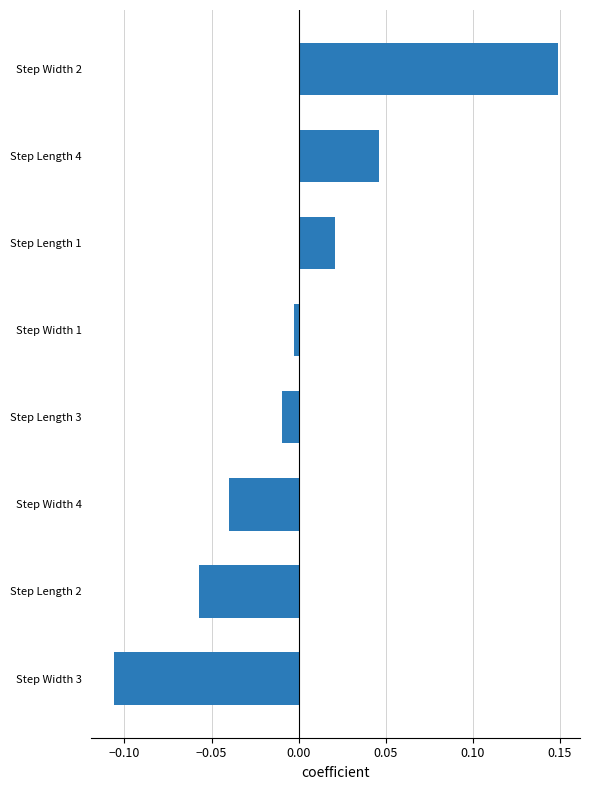

Which label corresponds to the smallest value in the chart?

Step Width 3